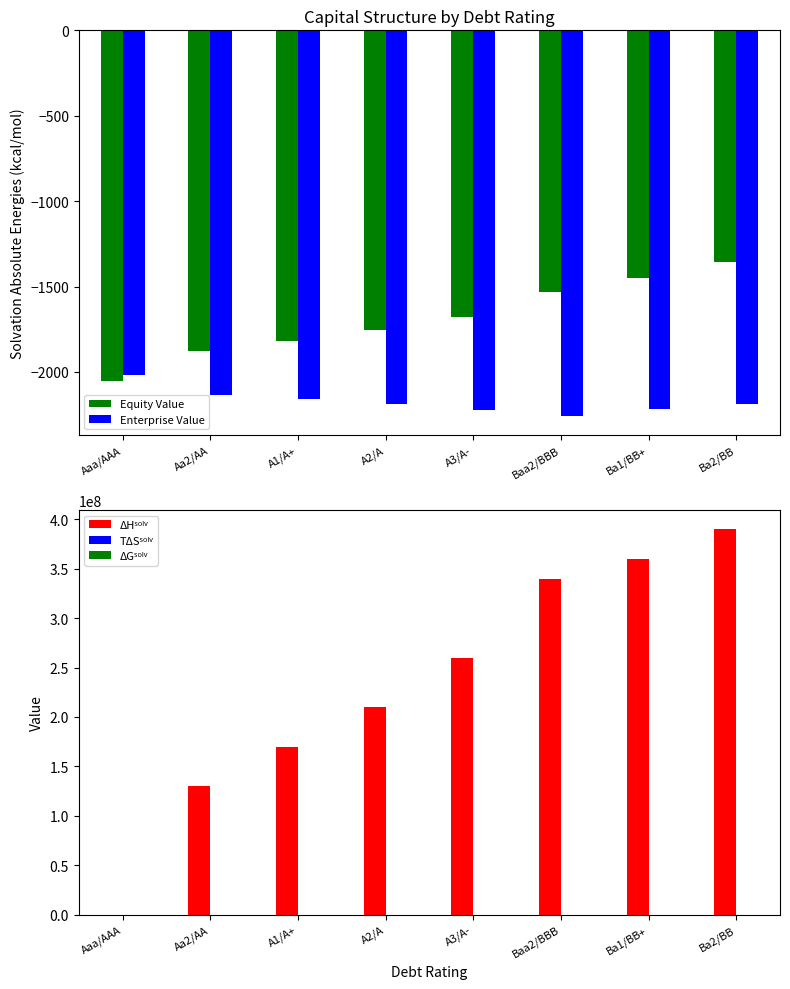

Is the value of Equity Value at Ba1/BB+ greater than the value of Enterprise Value at Ba2/BB?

Yes